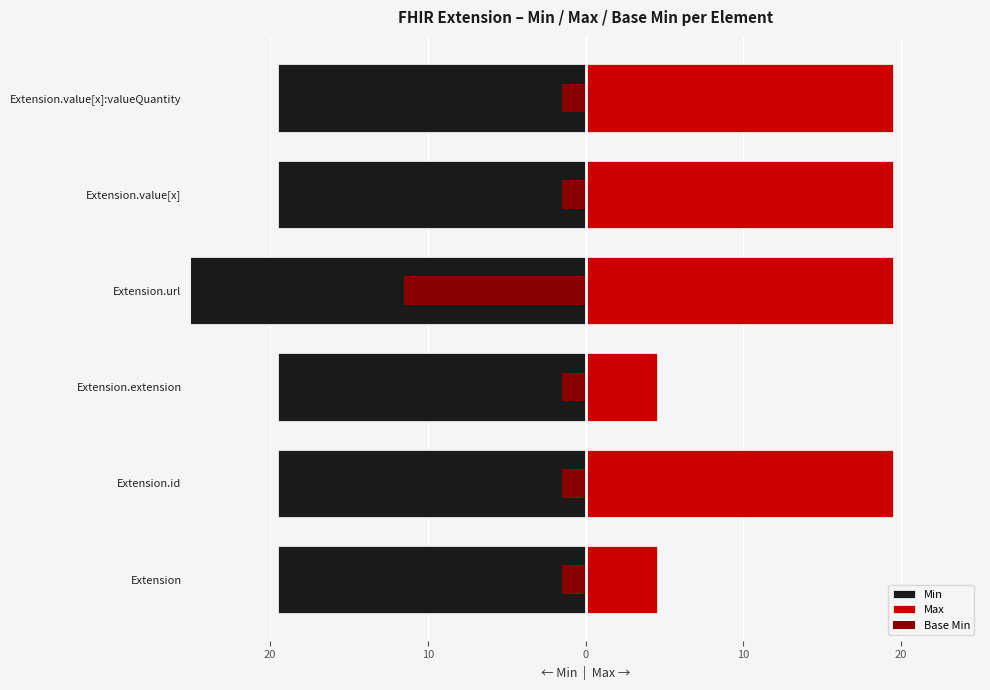

Rank the series by their average value, from highest to lowest.

Max, Base Min, Min